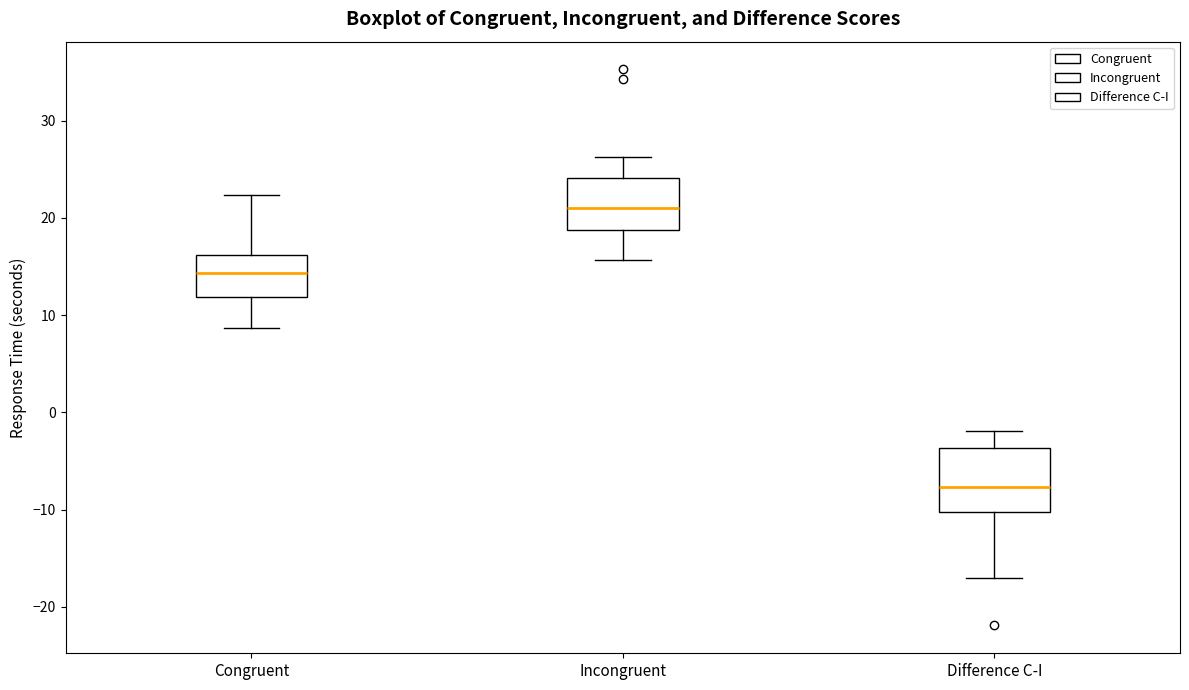

Comparing the boxes themselves (not the whiskers), which one is the tallest?

Difference C-I